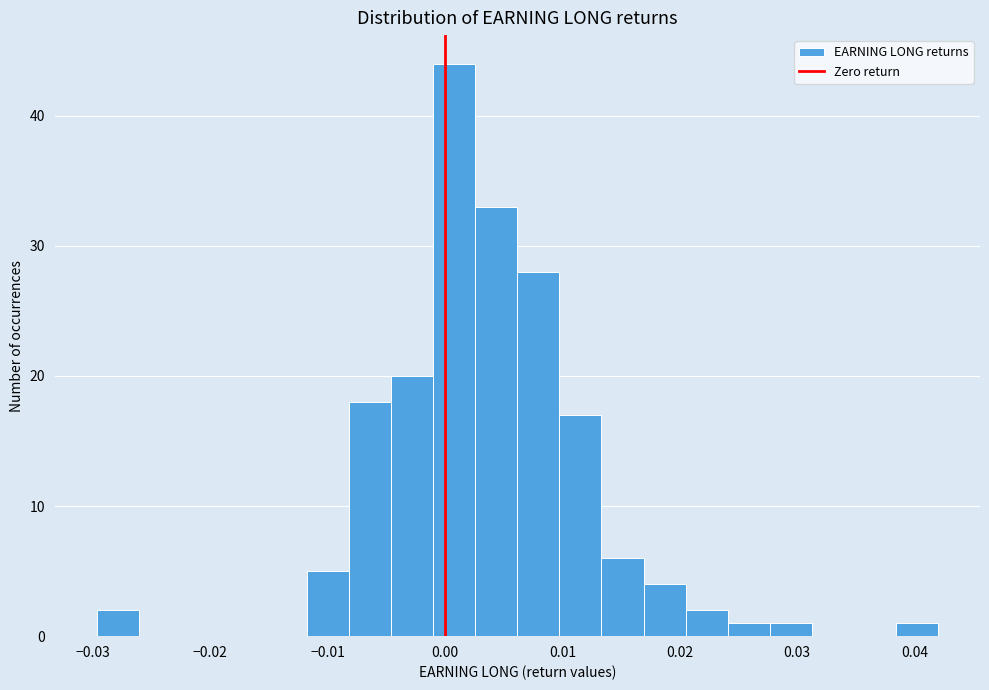

Read against the x-axis, roughly where is the centre of the tallest bar?

0.001